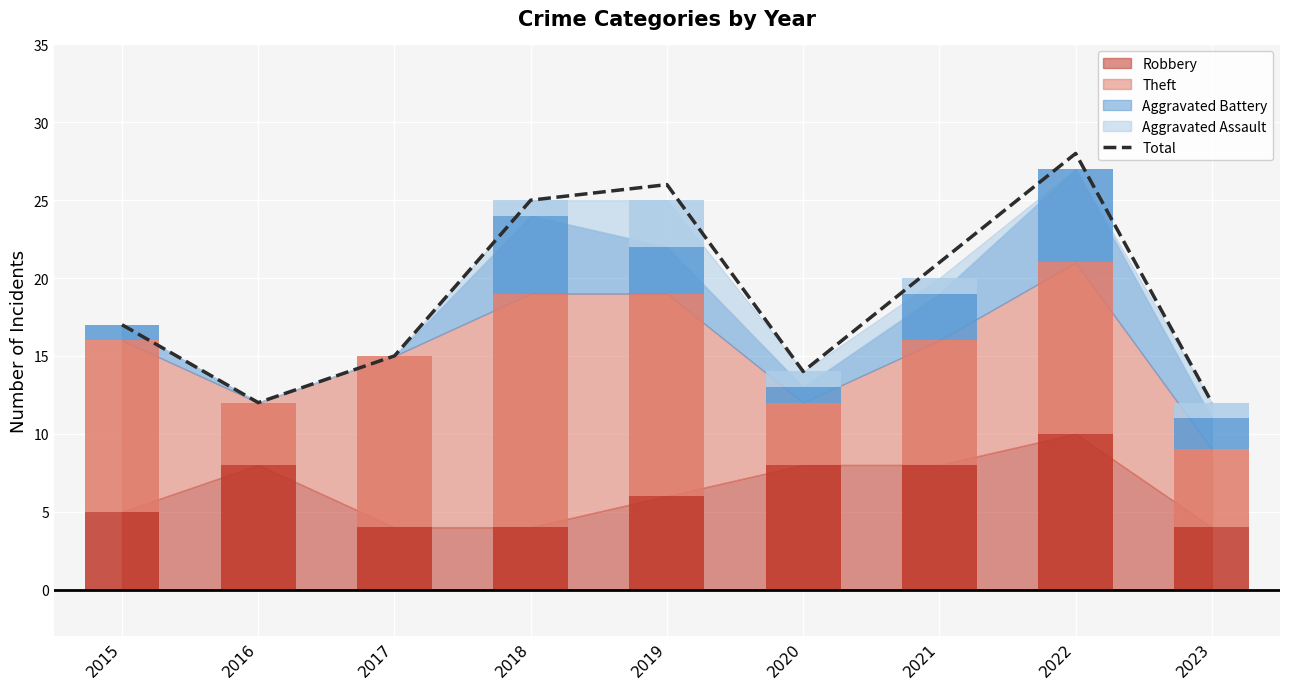

What is the smallest value displayed?

12